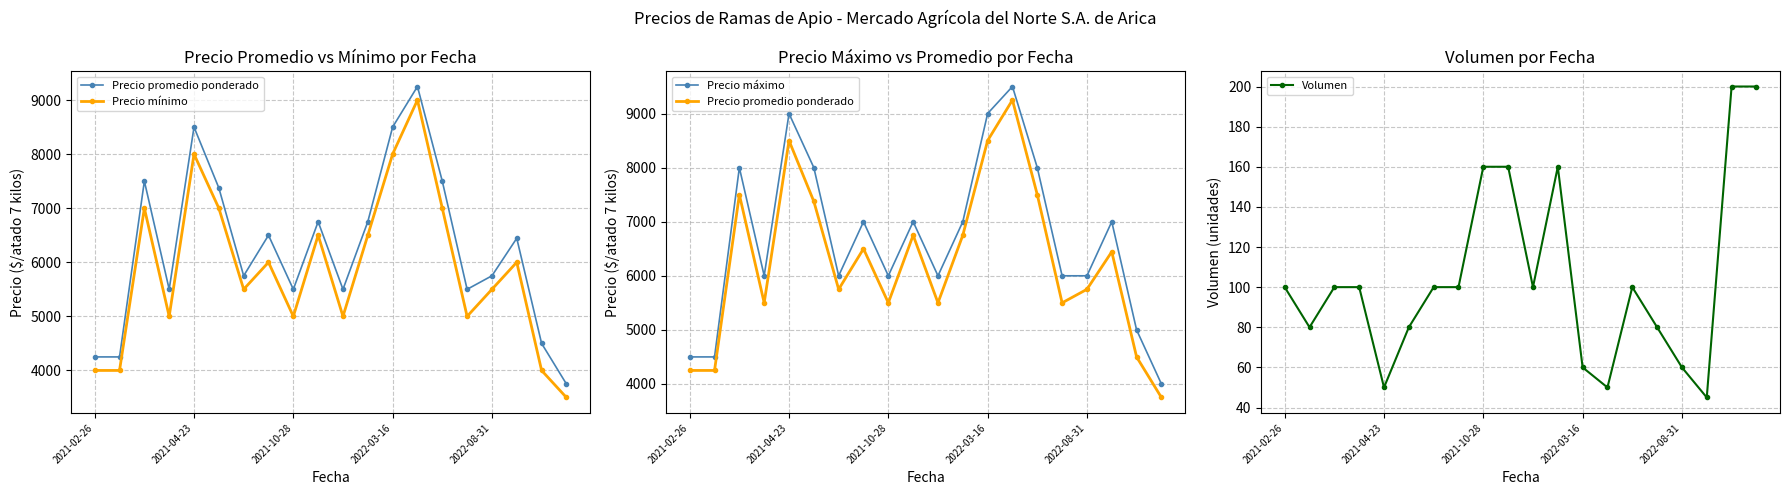

The Volumen series shows 160 at 2021-10-28. True or false?

True